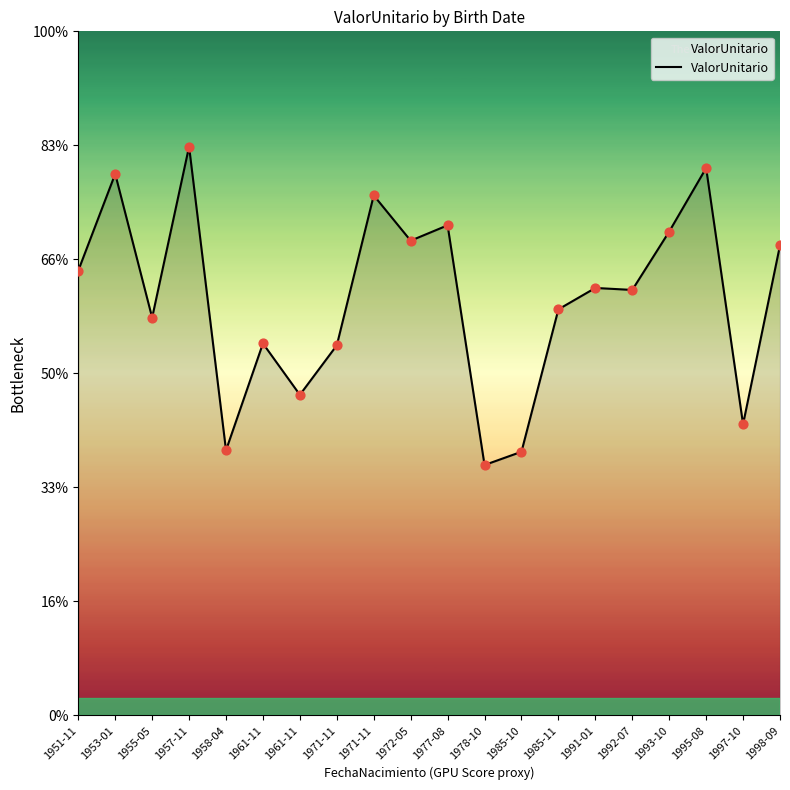

Approximately how many times larger is the value at 1997-10 compared to 1961-11?

0.9